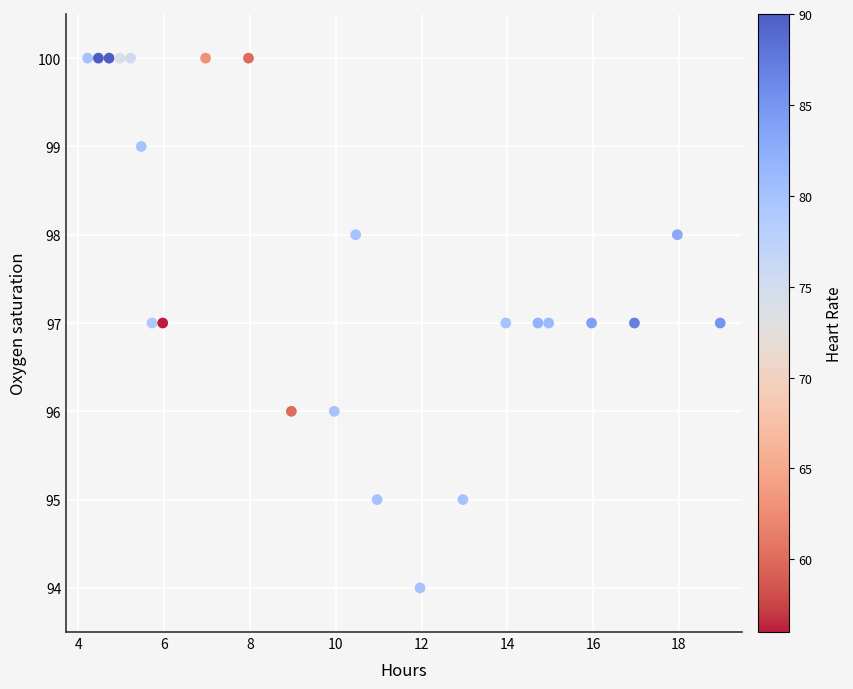

What is the range of Y values (max minus min)?

6